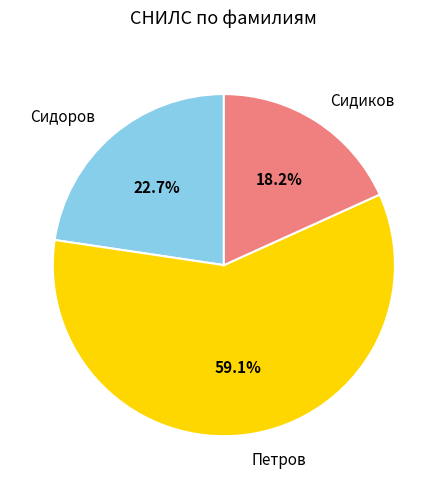

What is the ratio of the value at Петров to the value at Сидиков?

3.2